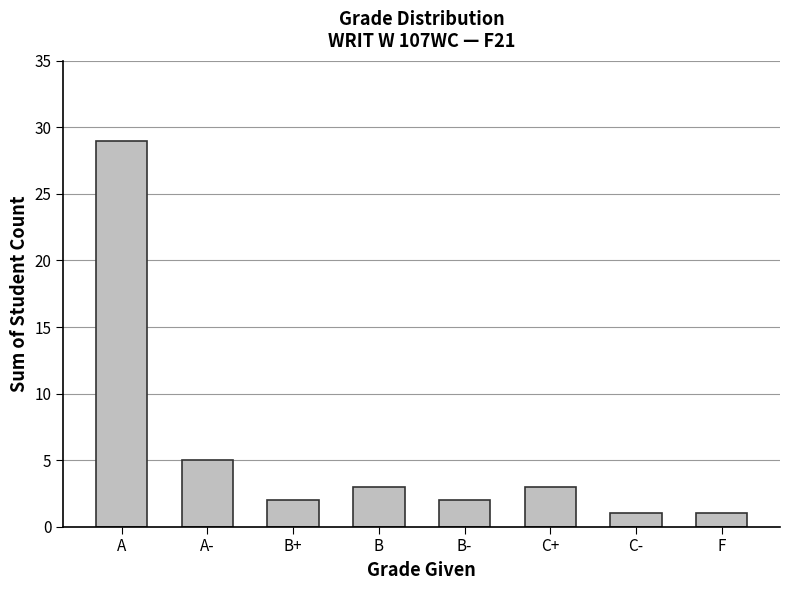

What position from the left is B?

4